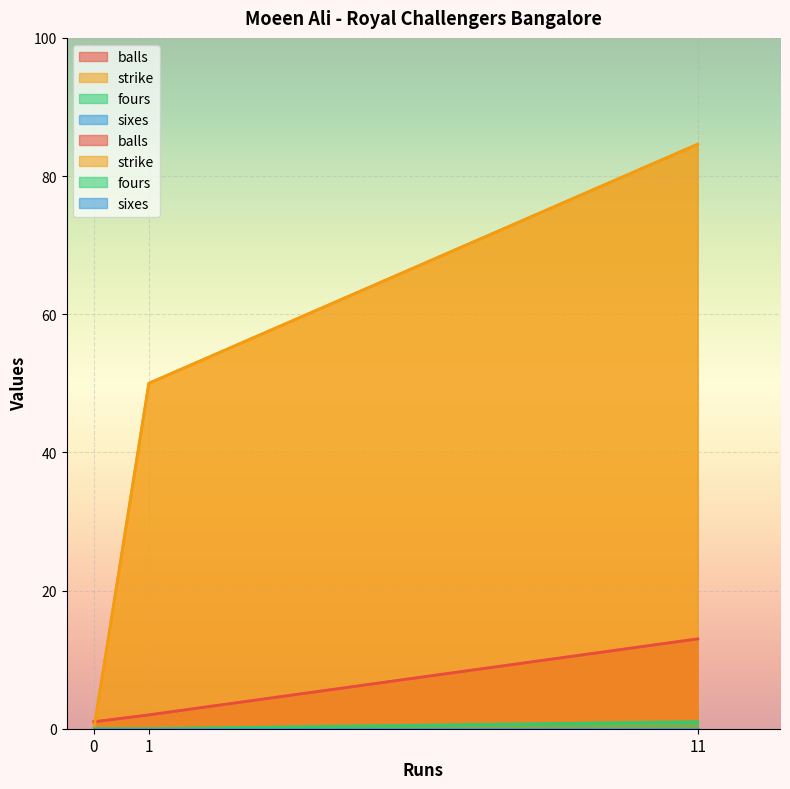

How many values in the strike series exceed 50?

1